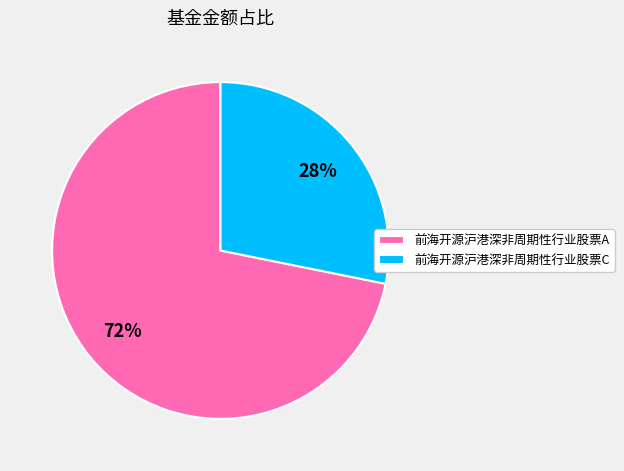

The 前海开源沪港深非周期性行业股票A slice represents 72% of the pie. True or false?

True